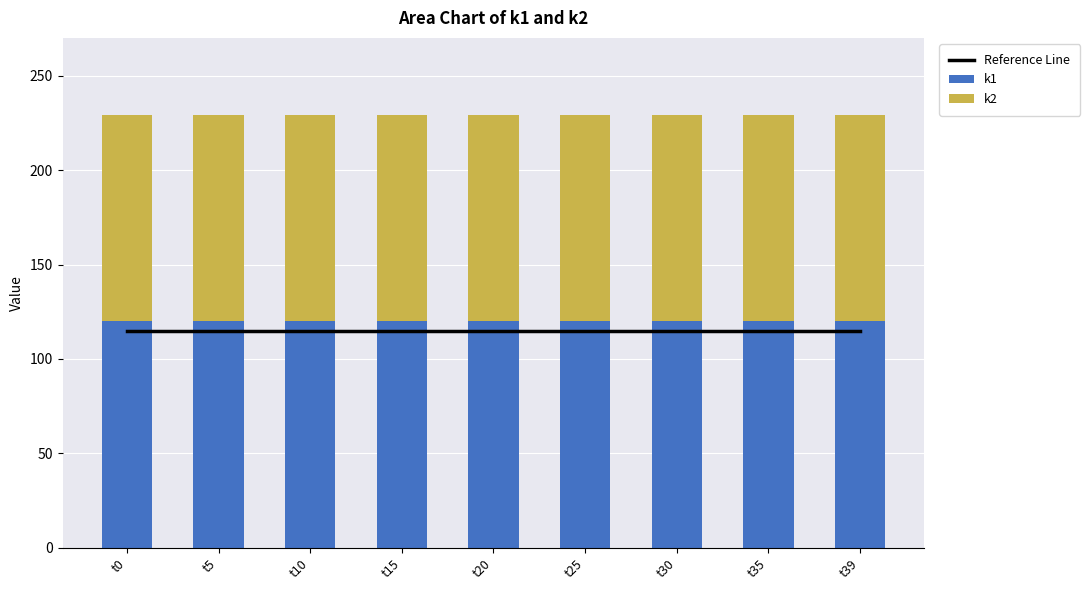

List the labels in order of k2 value, largest first.

t0, t5, t10, t15, t20, t25, t30, t35, t39